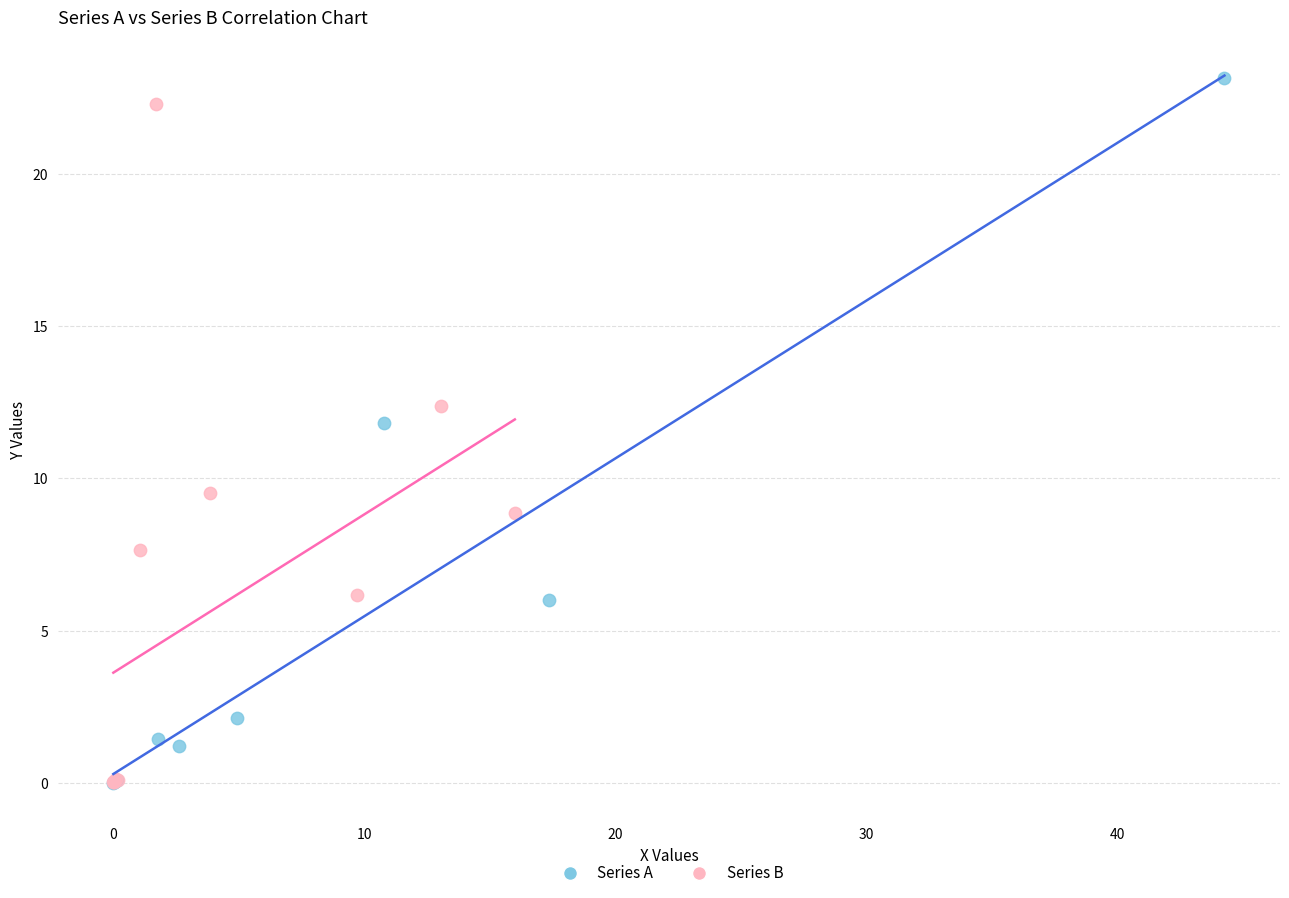

Which series has the widest spread of Y values?

Series A